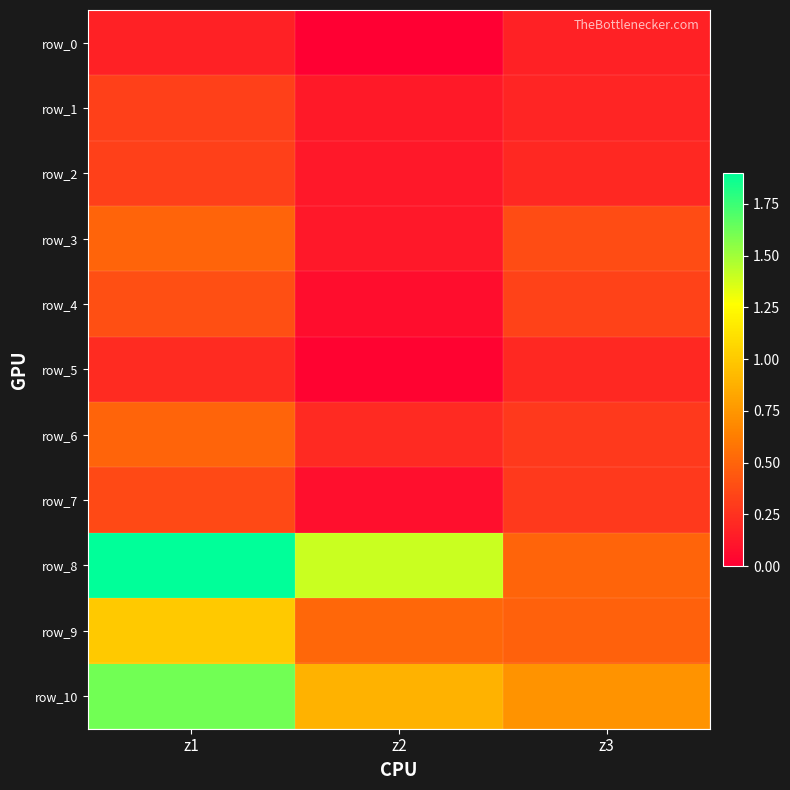

Reading right to left, transcribe all the data shown in this chart.

row_0: 0.2	0.0	0.2
row_1: 0.2	0.1	0.3
row_2: 0.2	0.1	0.3
row_3: 0.4	0.1	0.5
row_4: 0.3	0.1	0.4
row_5: 0.2	0.0	0.2
row_6: 0.3	0.2	0.5
row_7: 0.3	0.1	0.4
row_8: 0.5	1.4	1.9
row_9: 0.5	0.5	1.0
row_10: 0.7	0.9	1.6